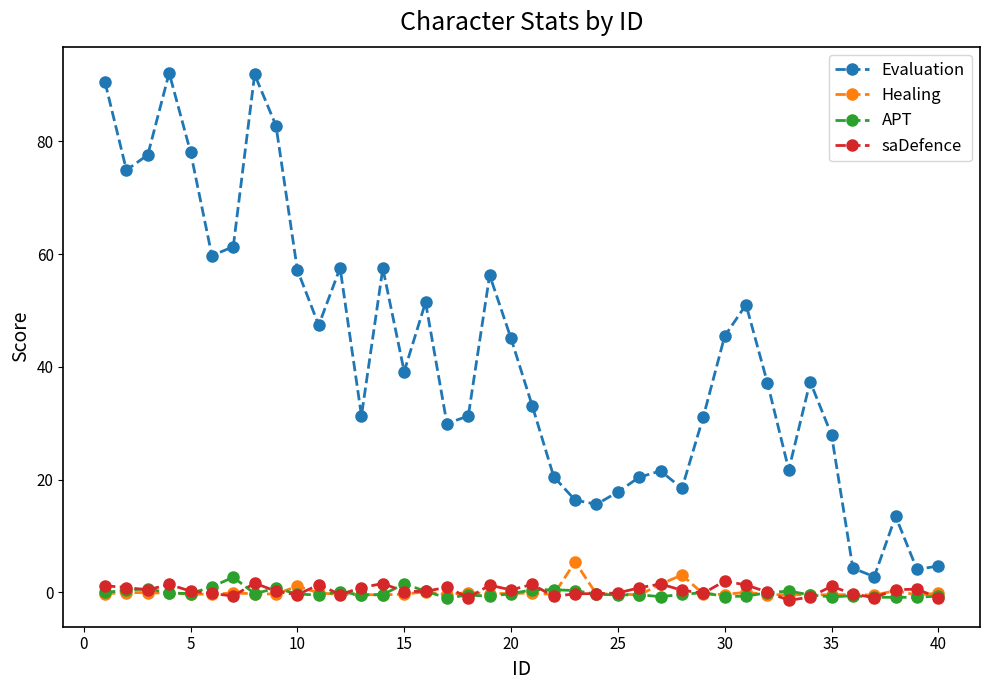

True or false: saDefence and Evaluation cross at least once.

False